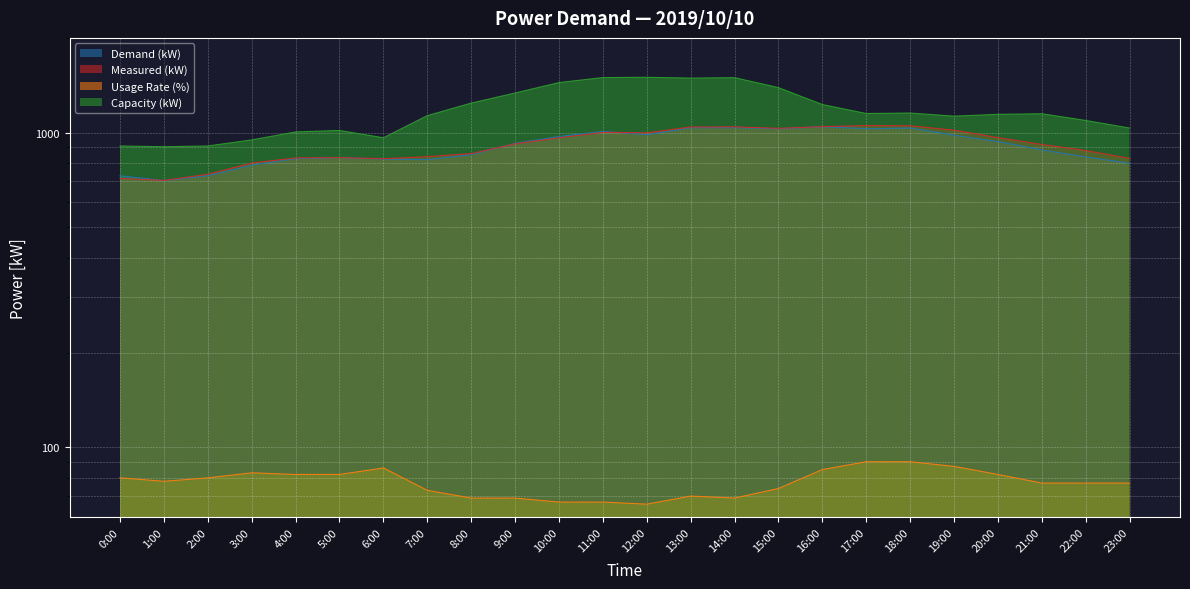

The Capacity (kW) series shows 1781 at 8:00. True or false?

False